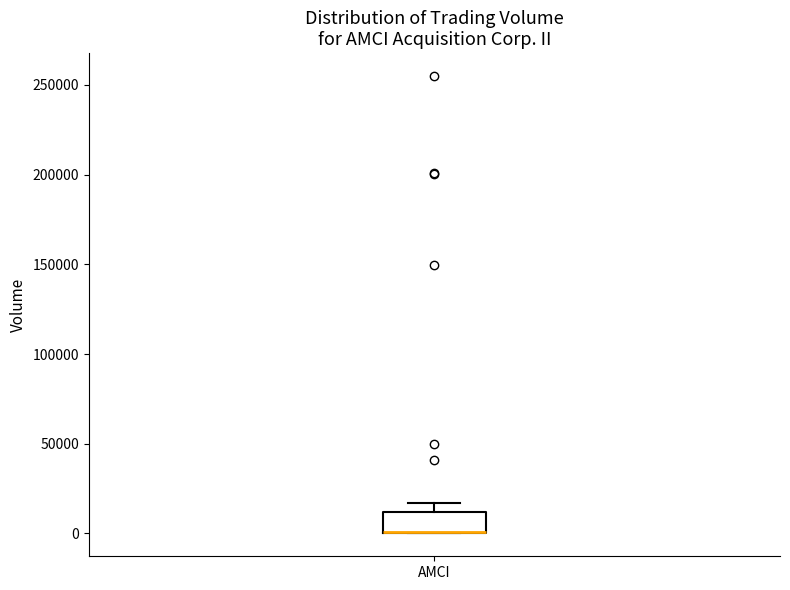

Where is the lower edge of the box for AMCI on the y-axis? The values are not printed on the chart, so give them approximately, as read against the axis.

0